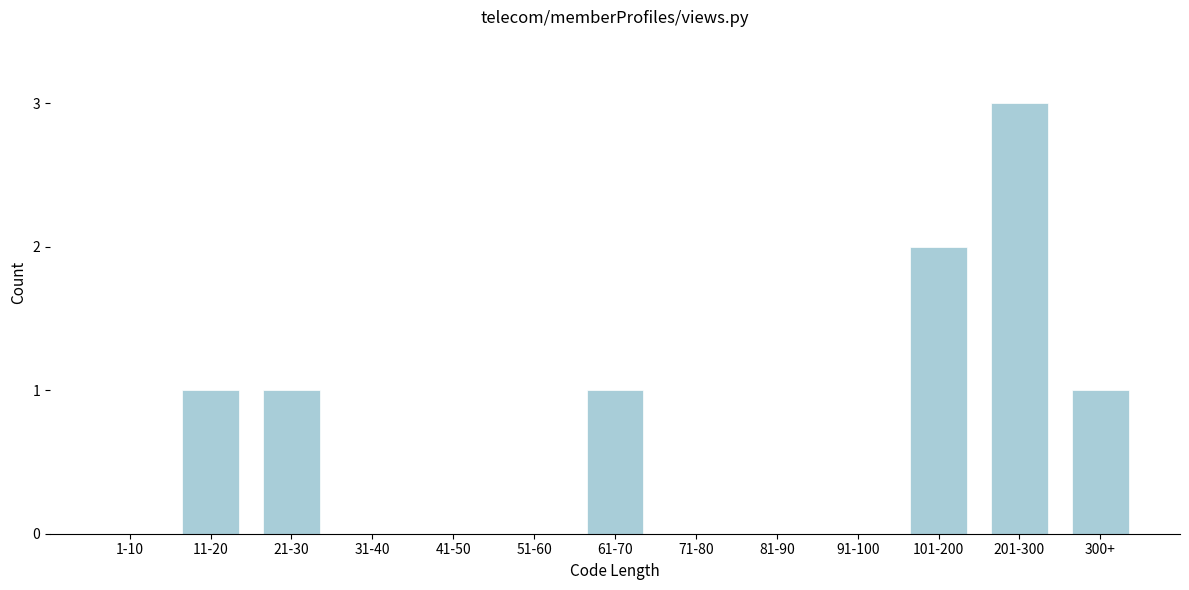

Reading right to left, list all the values displayed in this chart.

300+=1	201-300=3	101-200=2	91-100=0	81-90=0	71-80=0	61-70=1	51-60=0	41-50=0	31-40=0	21-30=1	11-20=1	1-10=0